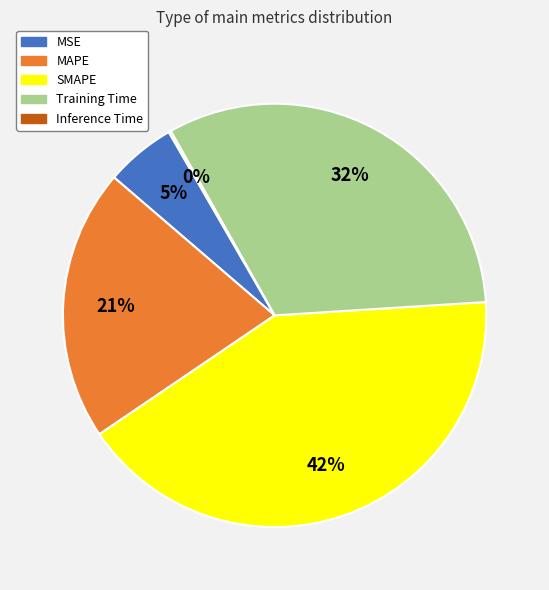

What is the largest slice in the pie chart?

SMAPE